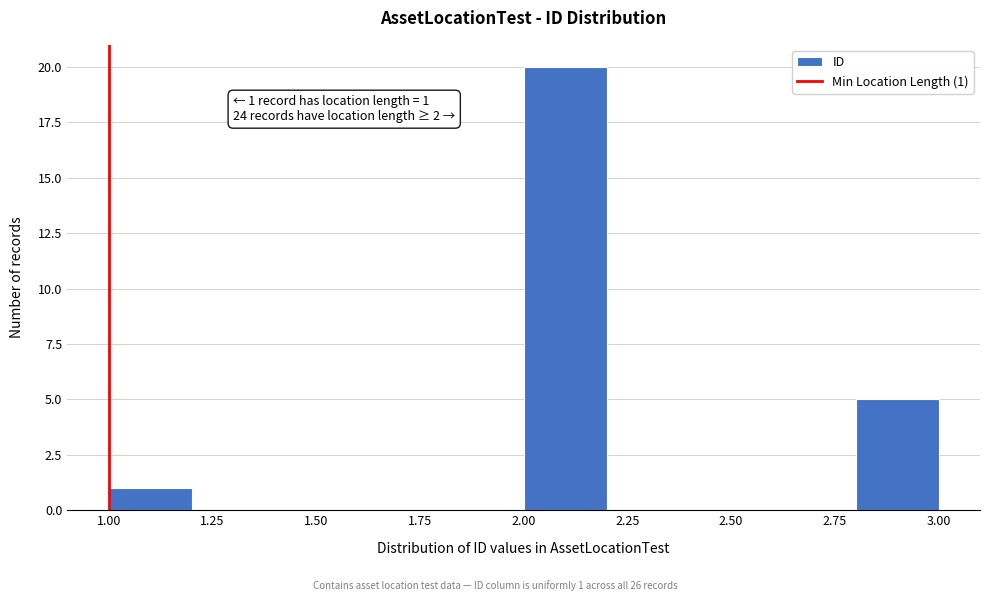

Over which range of the x-axis is the bar tallest?

2.0 to 2.2